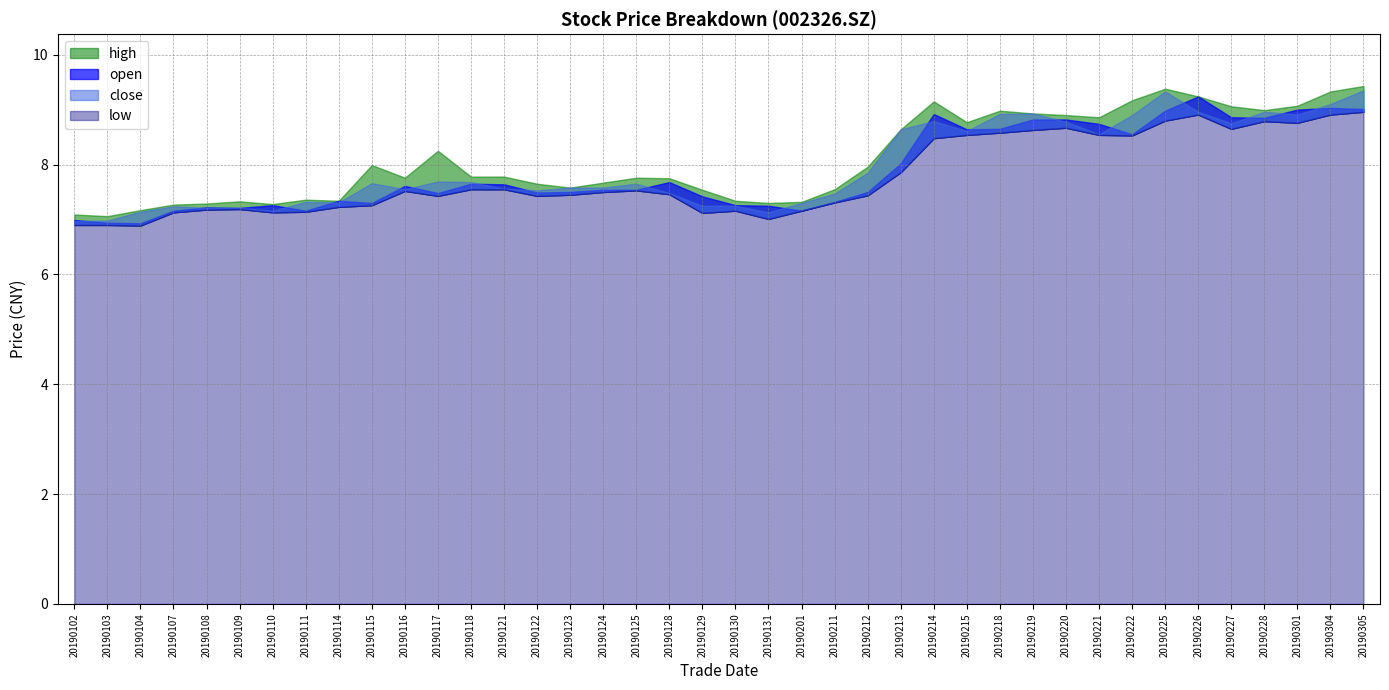

What is the value of the open point at the 37th from the left?

8.8